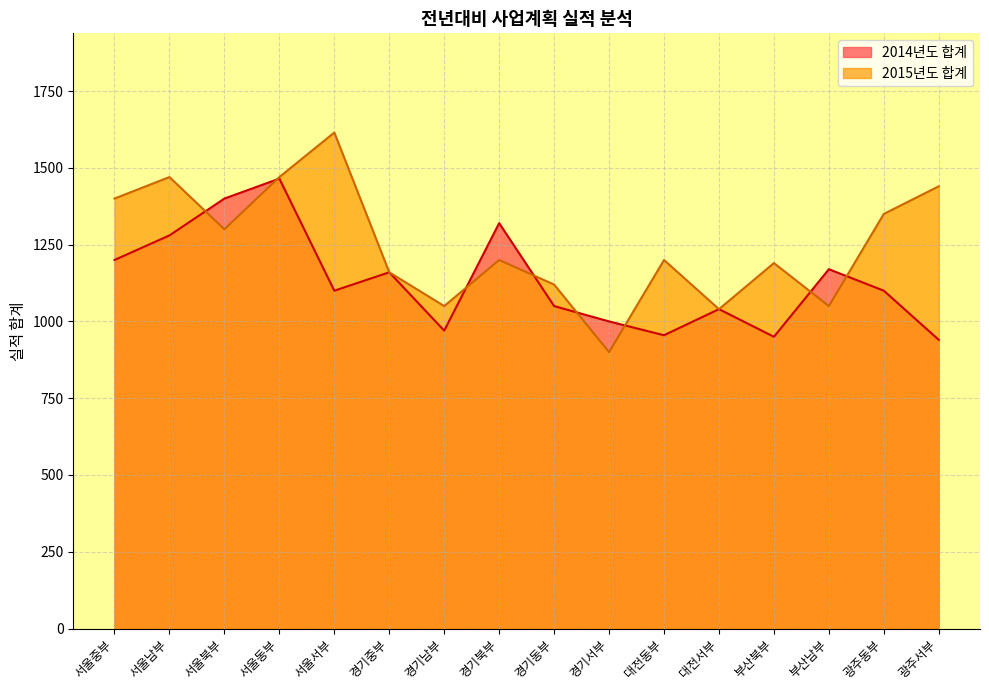

Which has a higher value, 경기동부 or 광주서부?

경기동부